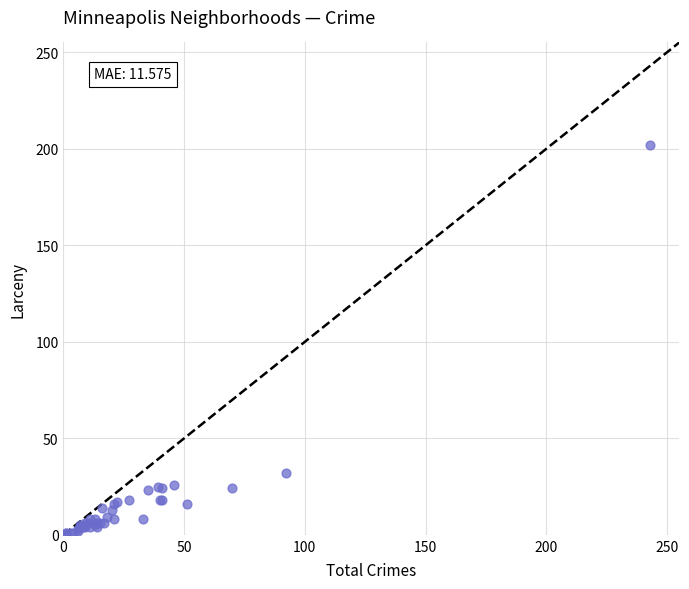

What Y value in the scatter plot is closest to 101?

32